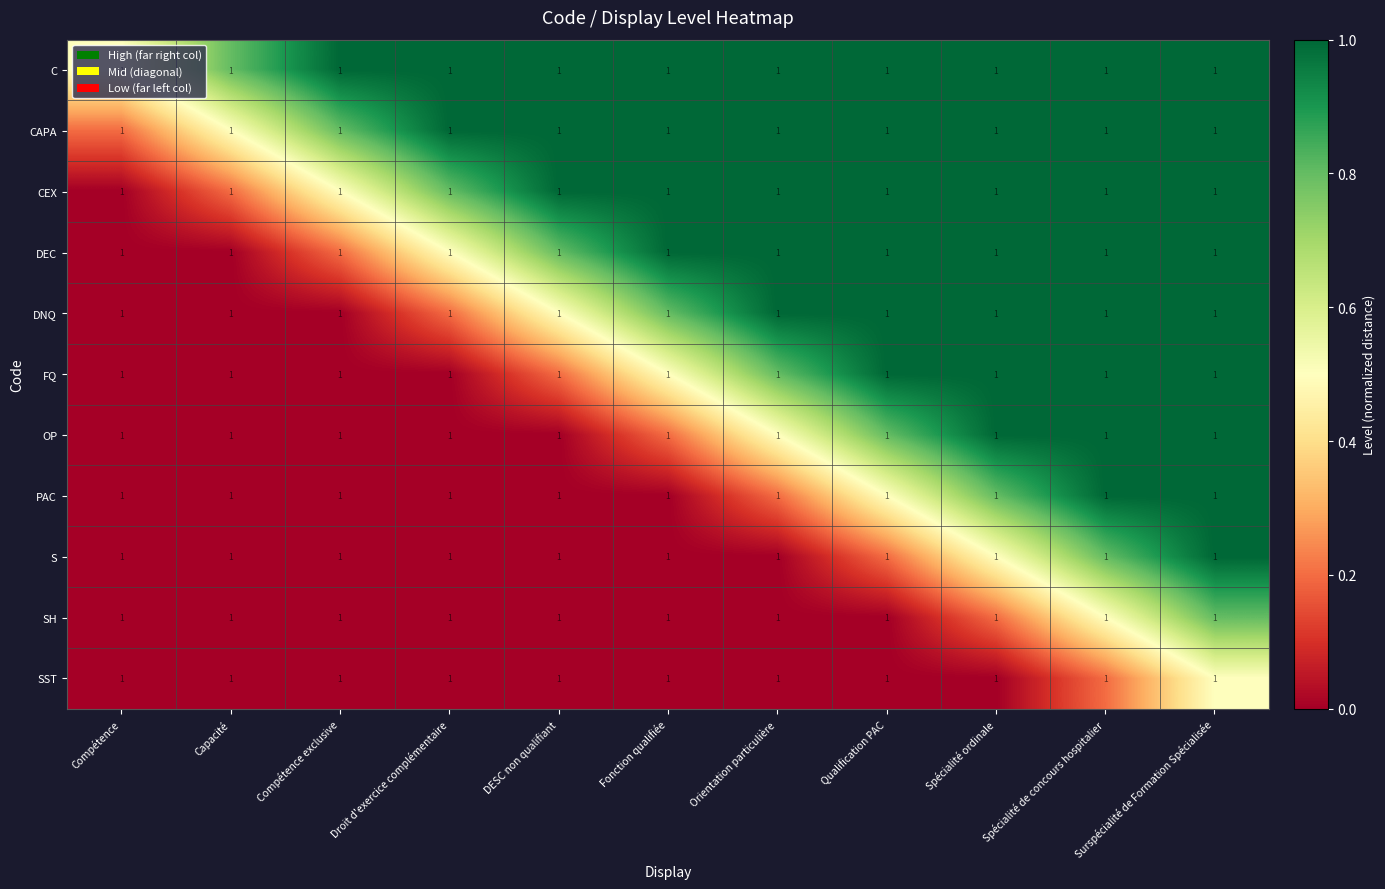

Which label corresponds to the smallest value in the chart?

Compétence